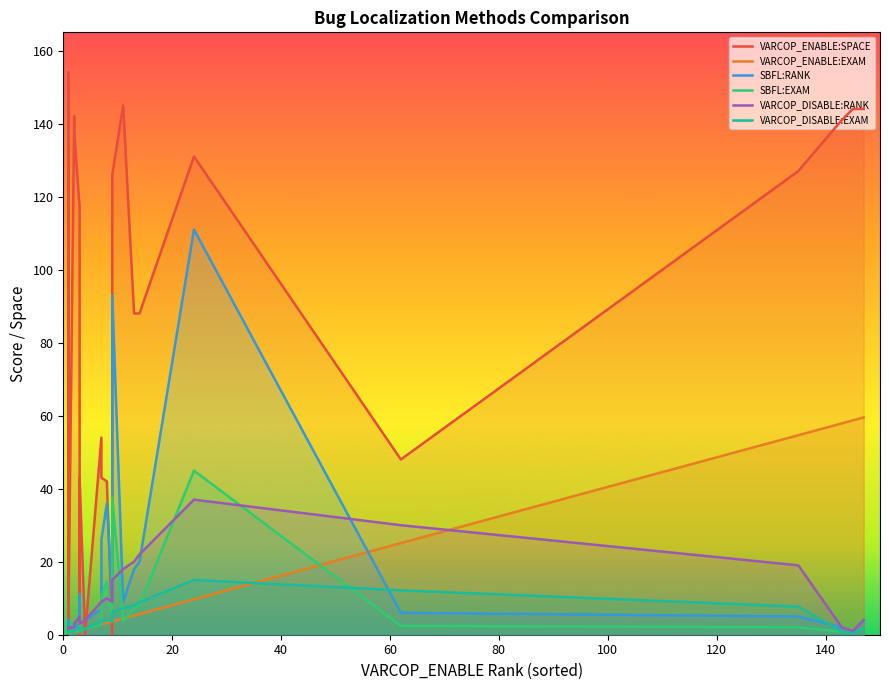

How many values in the VARCOP_DISABLE:EXAM series are below 1?

18